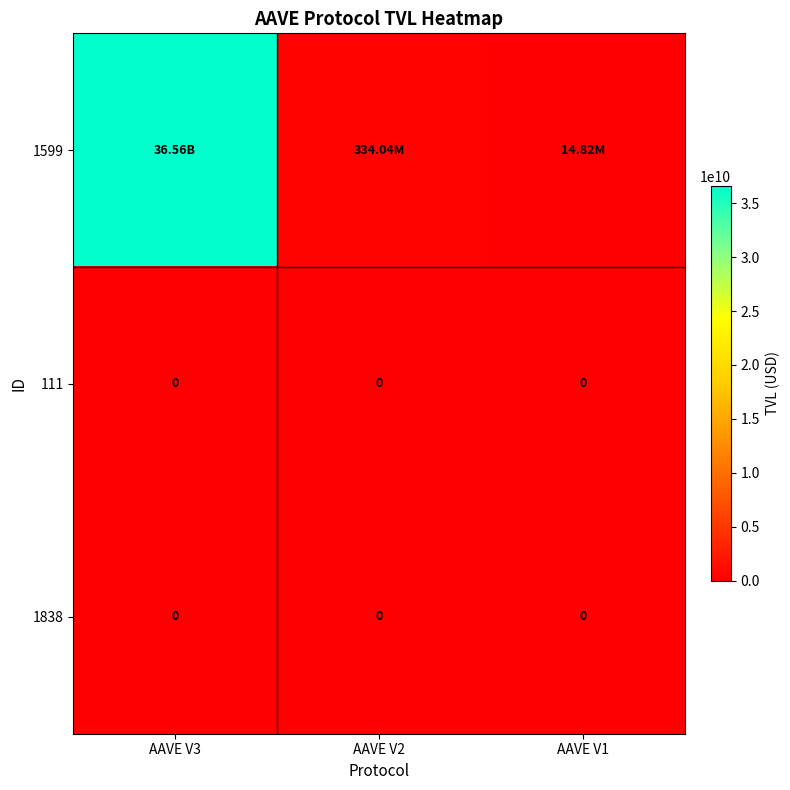

What is the total value across all series at AAVE V1?

14818328.0